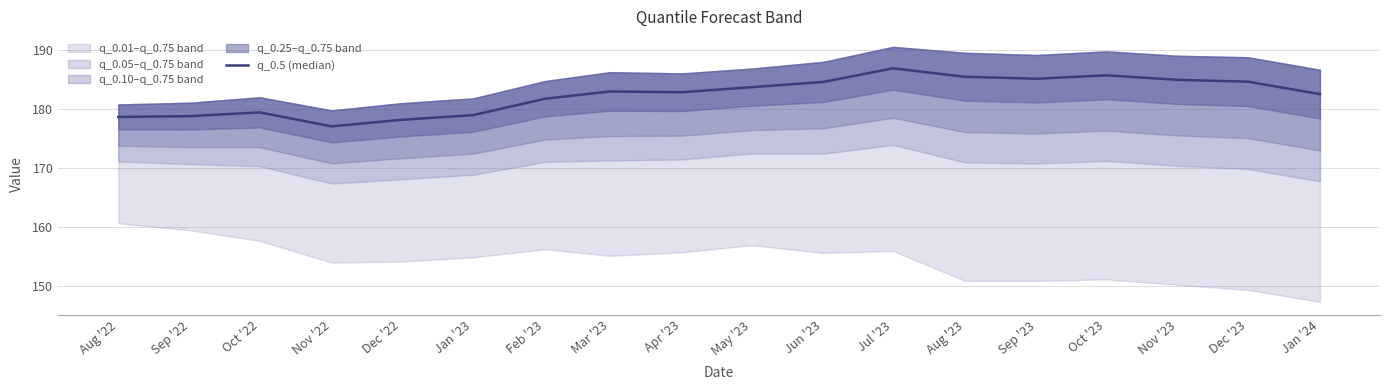

How many values exceed 182?

11